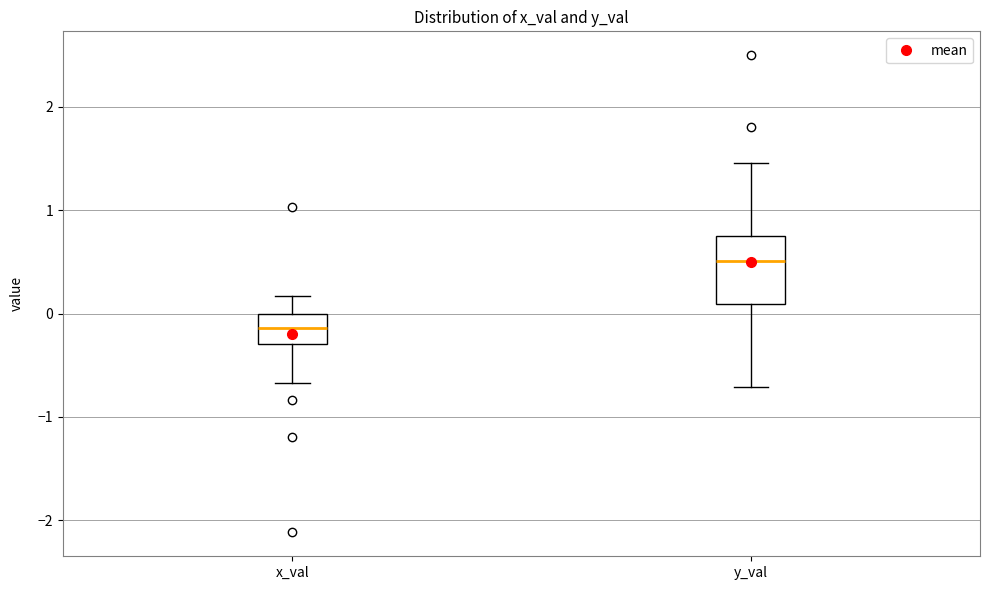

Reading left to right, transcribe this box plot: for each box, give where its median line is, the range the box spans, and where its two whiskers end, as read against the y-axis. The values are not printed on the chart, so give them approximately, as read against the axis.

x_val: median -0.1, box -0.3 to 0.0, whiskers -0.7 to 0.2
y_val: median 0.5, box 0.1 to 0.7, whiskers -0.7 to 1.5